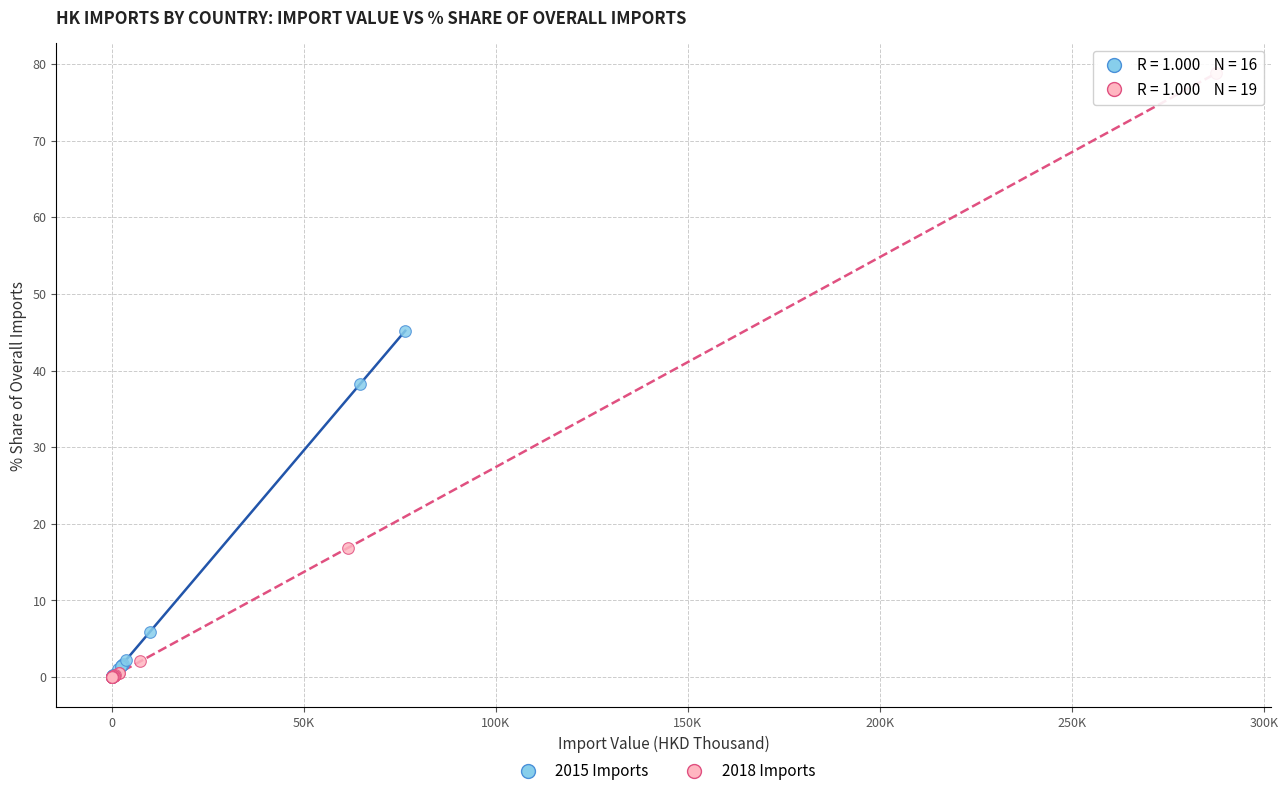

Which series reaches the maximum Y coordinate?

2018 Imports